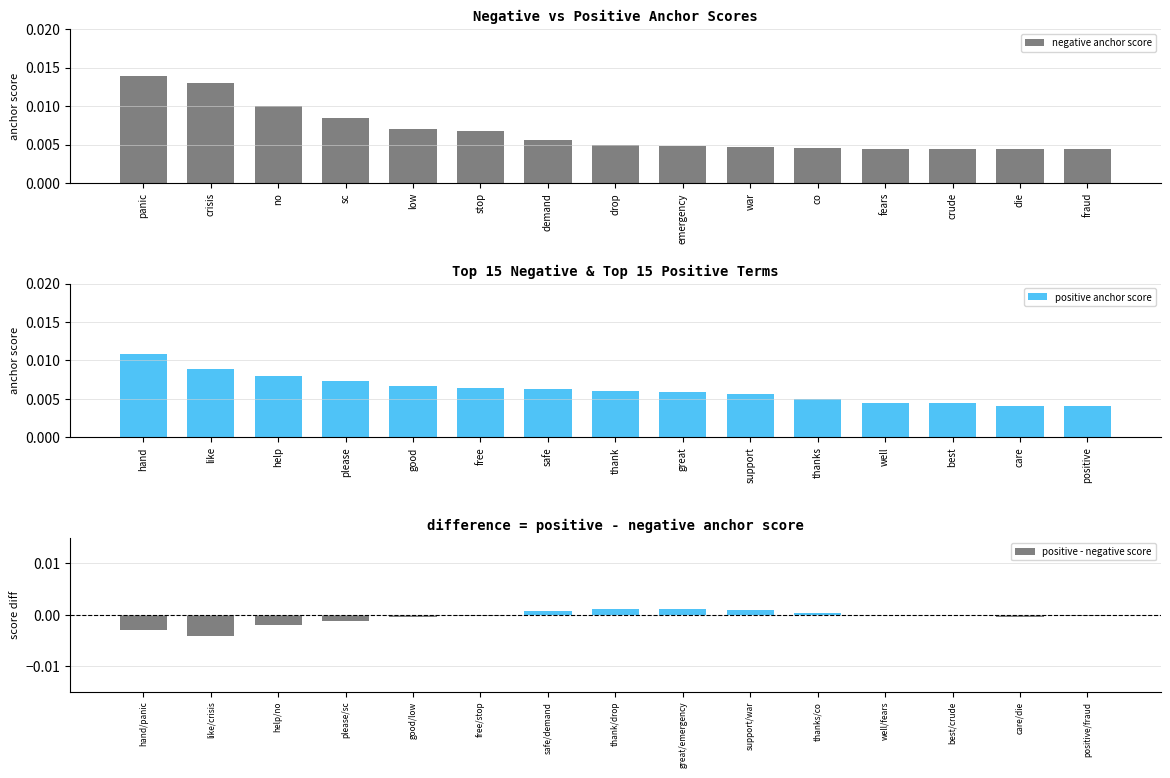

Which category has the highest value in the negative anchor score series?

panic